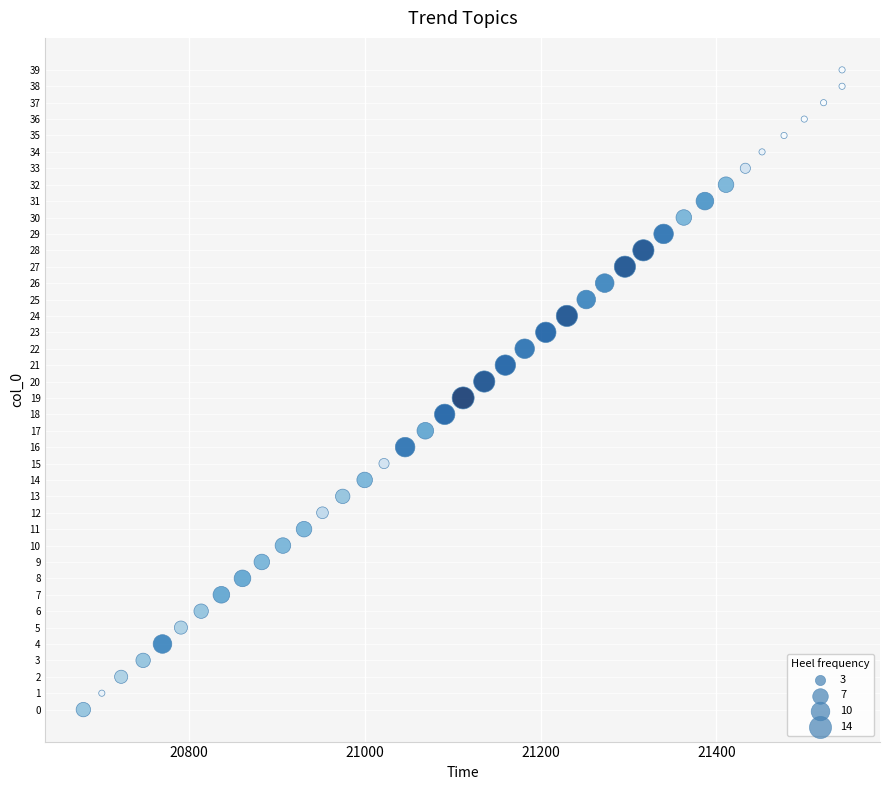

What is the range of Y values (max minus min)?

39